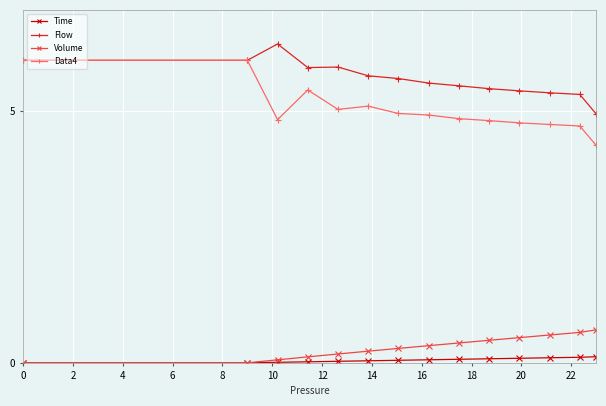

At how many categories does at least one series exceed 1?

14